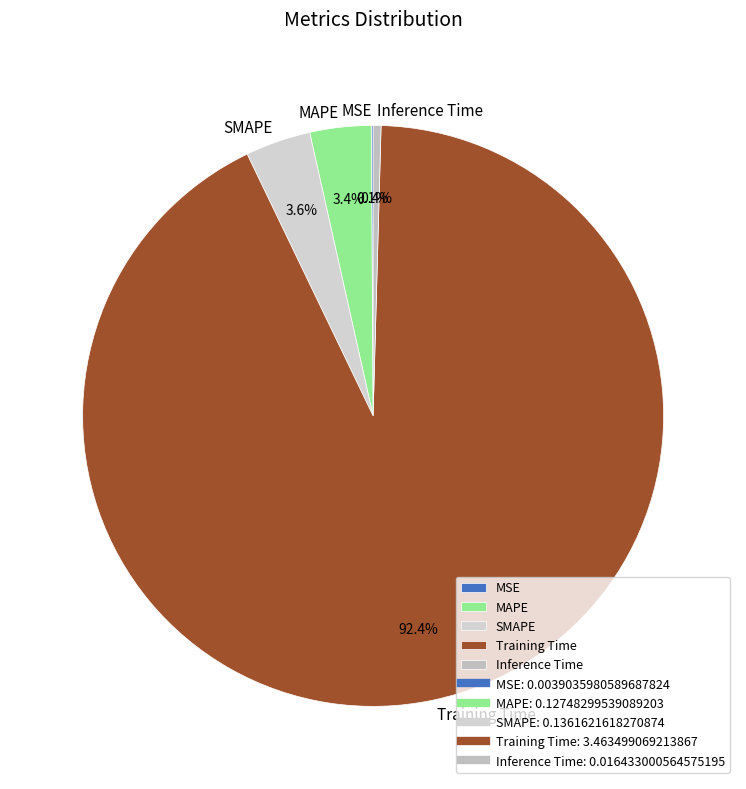

Does MAPE represent more than half of the total?

No